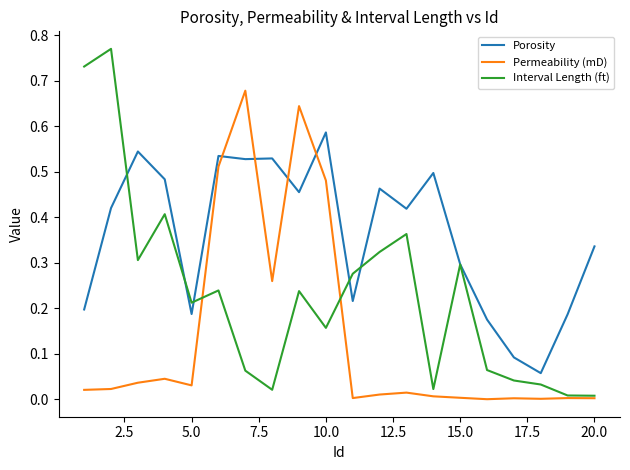

Does the chart have visible grid lines?

No